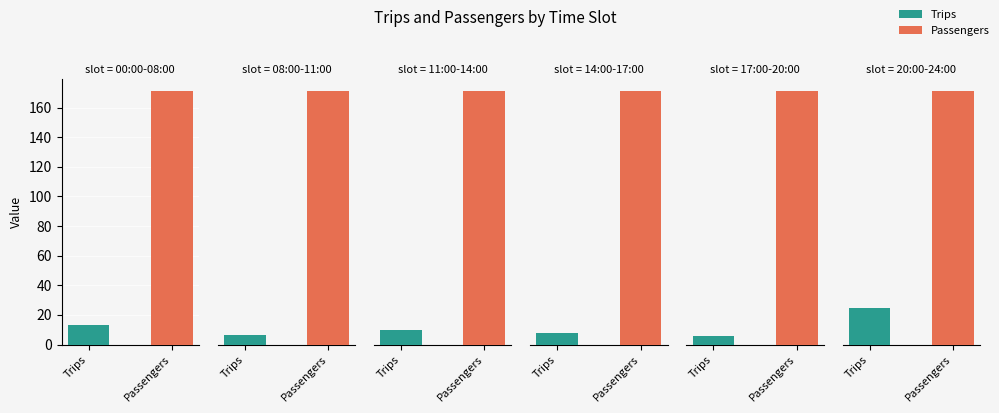

How many data points does each series have?

6